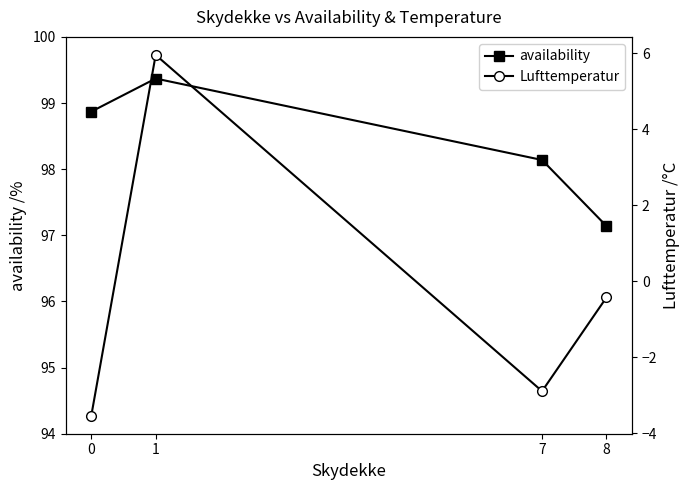

At which category does availability reach its first local peak?

1